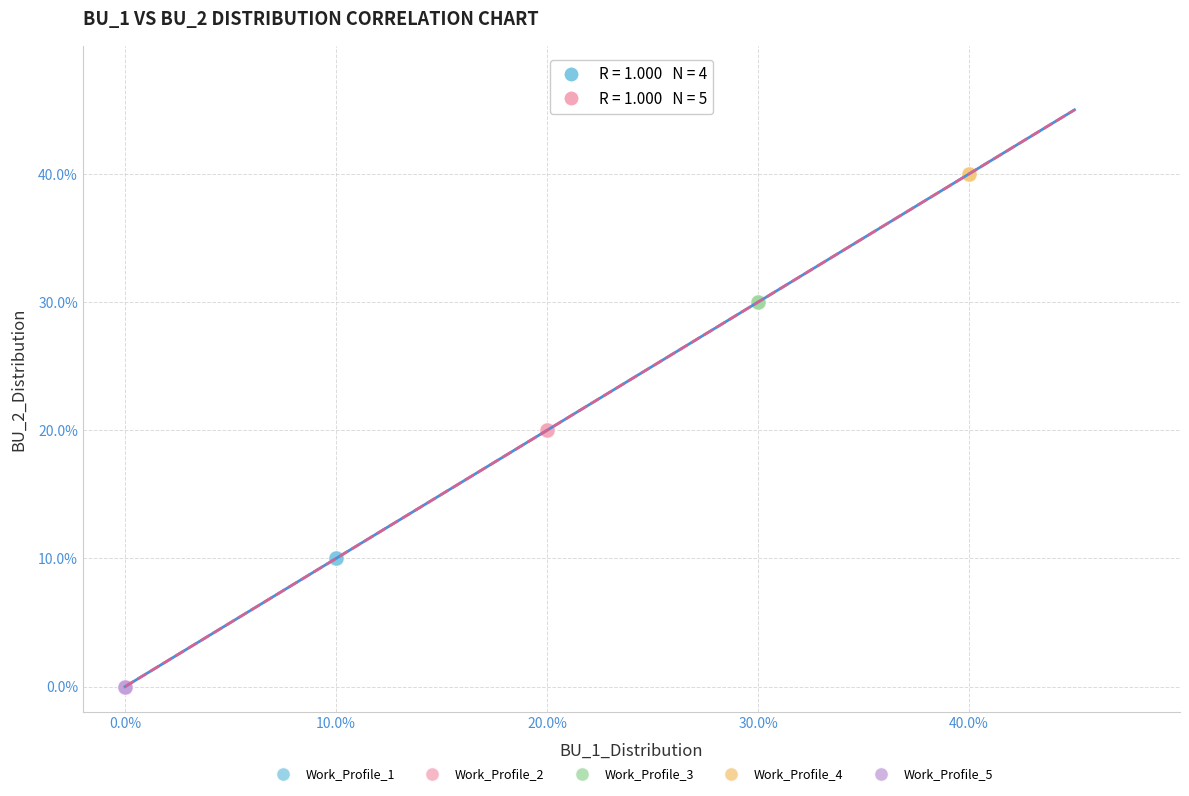

What are all the series names shown in the legend?

Work_Profile_1, Work_Profile_2, Work_Profile_3, Work_Profile_4, Work_Profile_5